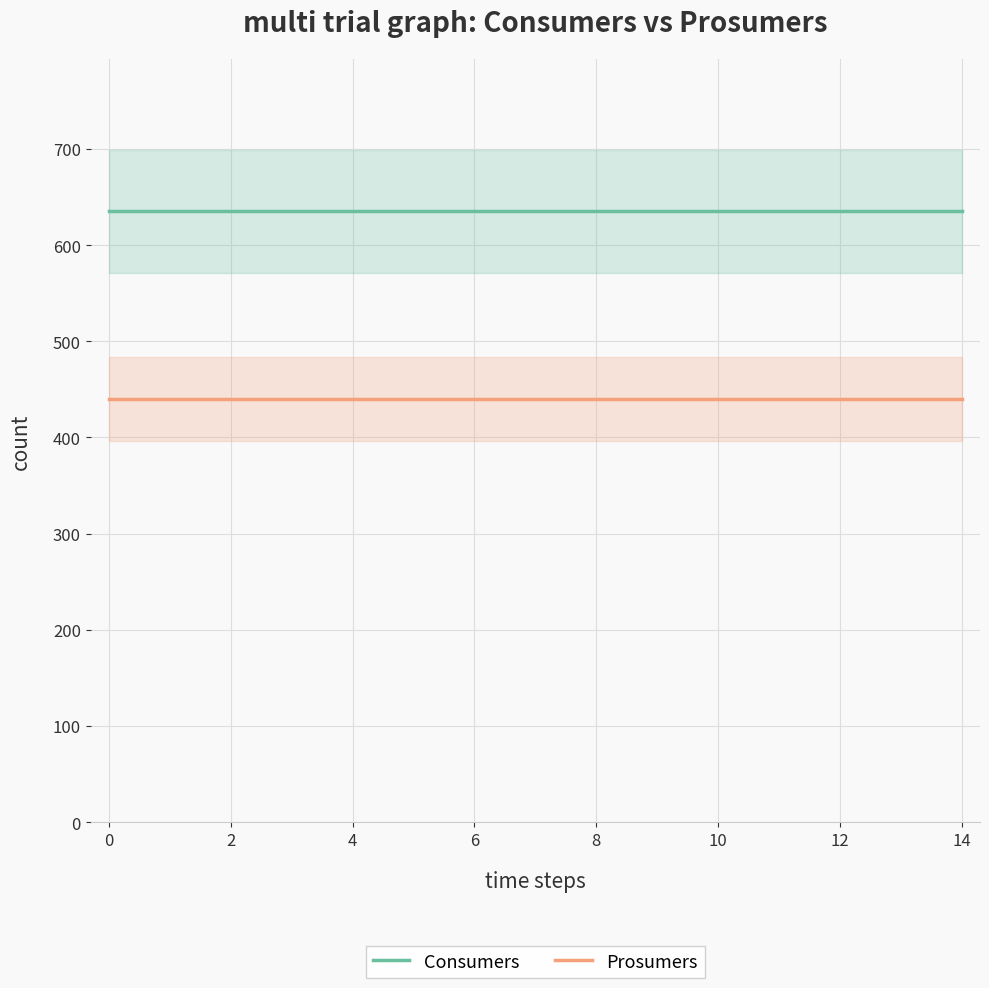

True or false: Prosumers and Consumers intersect in this chart.

False